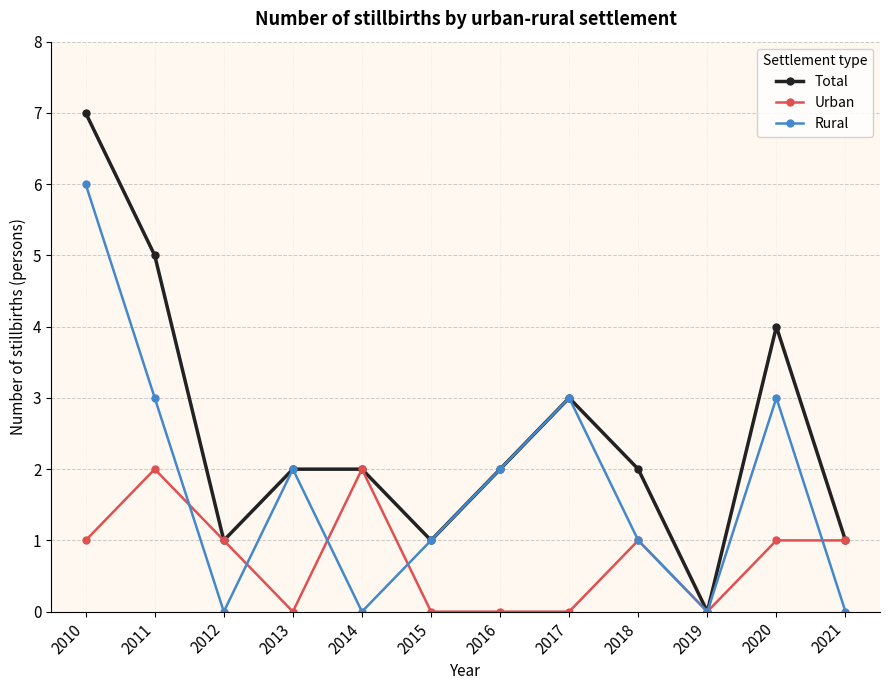

Is the value of Rural at 2018 greater than the value of Total at 2011?

No